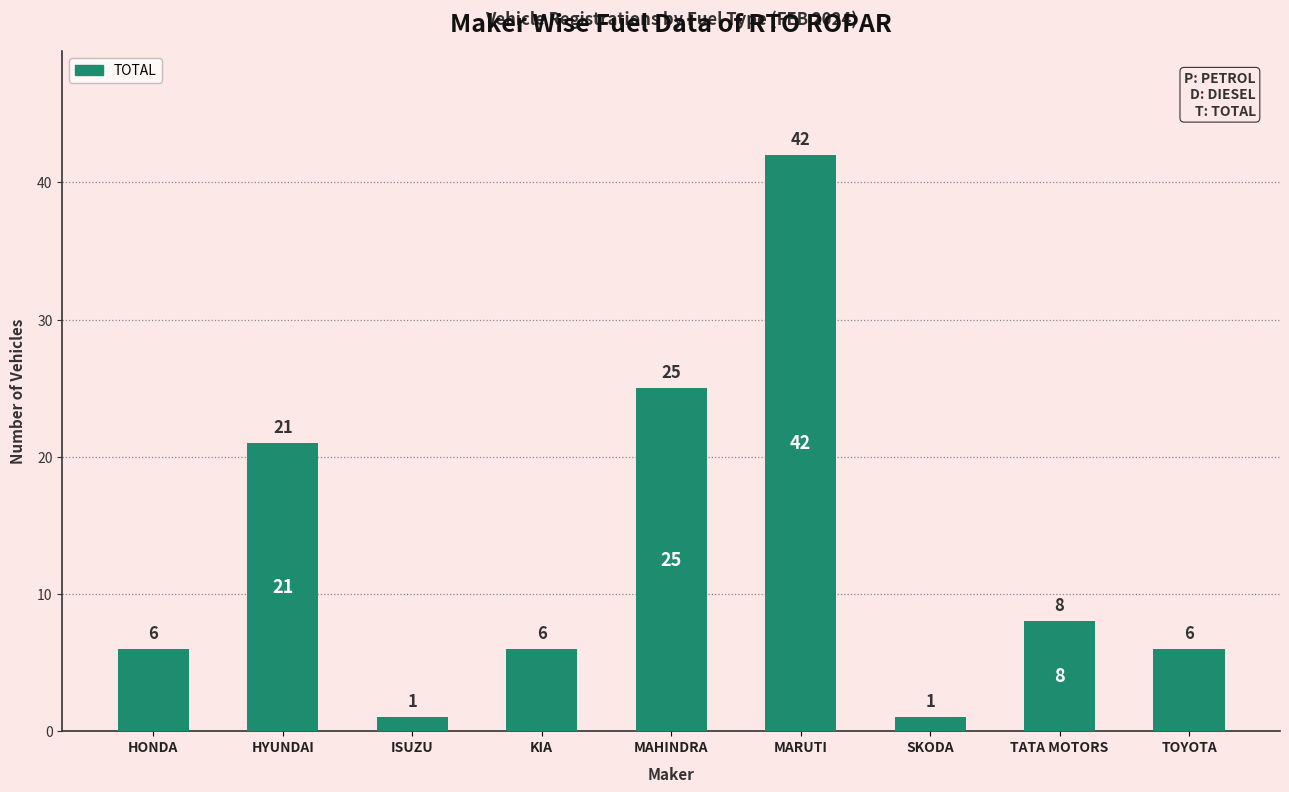

How many bars are there in total?

9